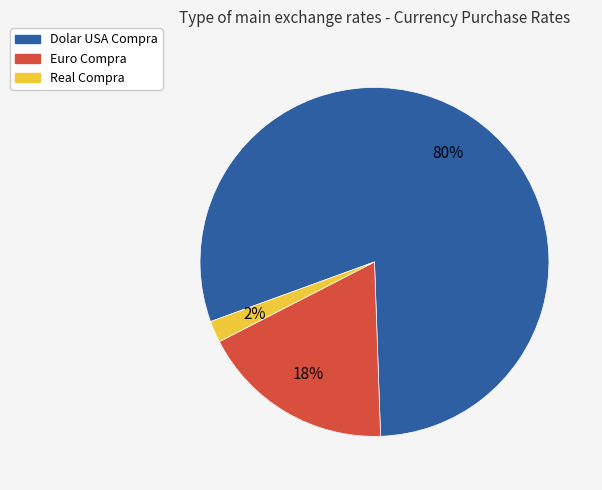

Is the sum of Real Compra and Dolar USA Compra greater than half?

Yes